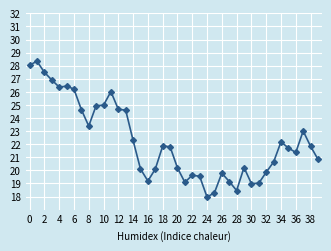

What is the sum of all values?

890.2